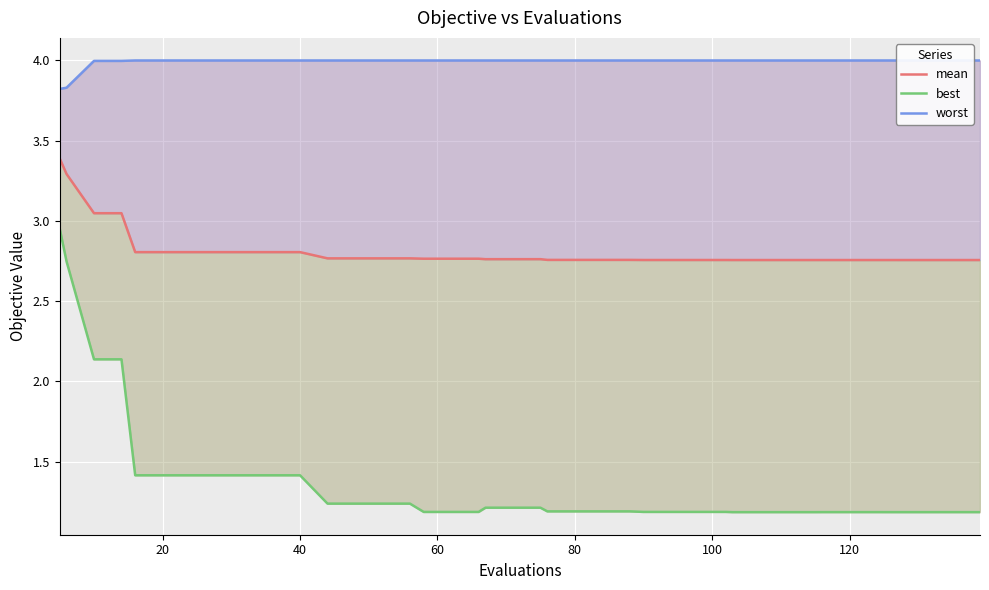

True or false: worst and mean intersect in this chart.

False